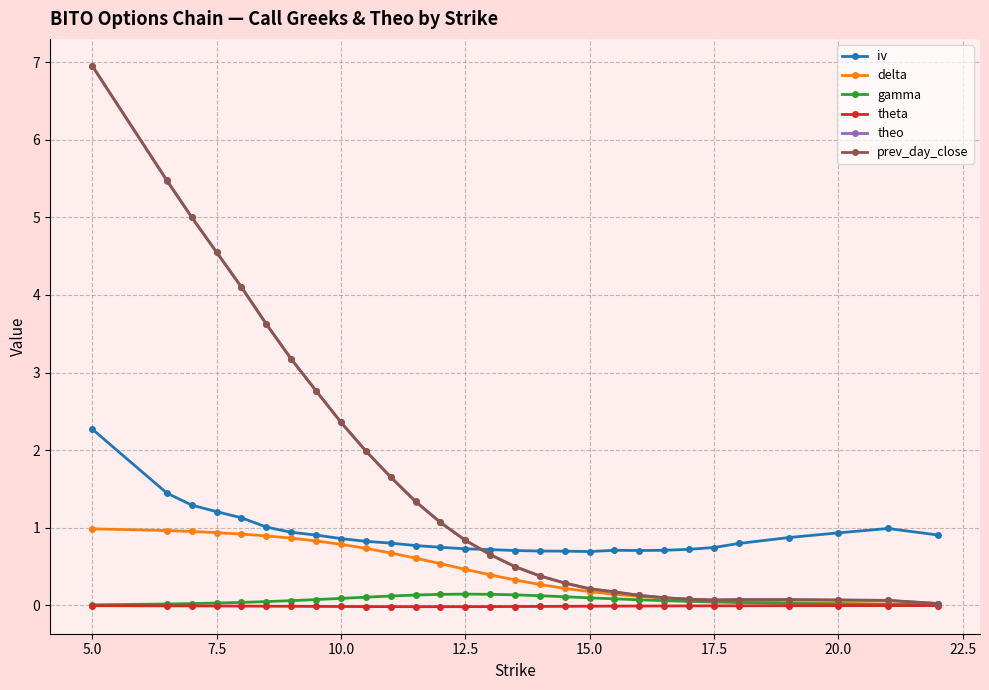

True or false: iv and gamma intersect in this chart.

False